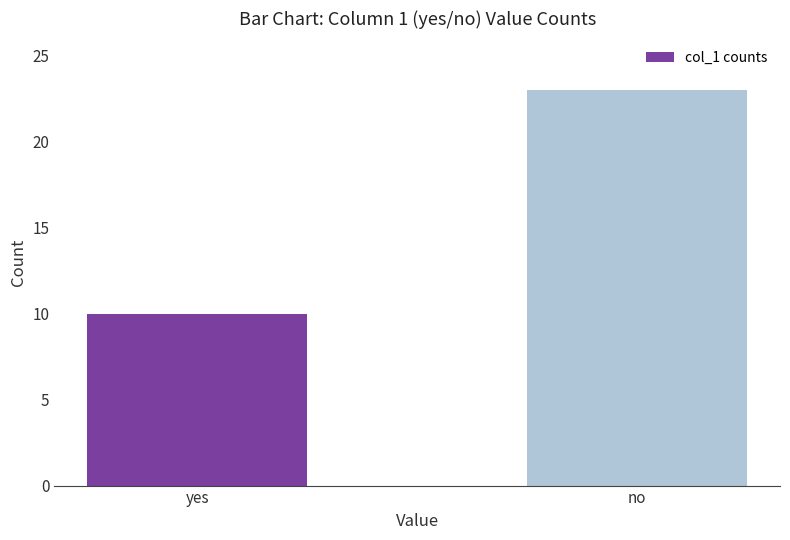

At which category does the chart reach its minimum across all series?

yes